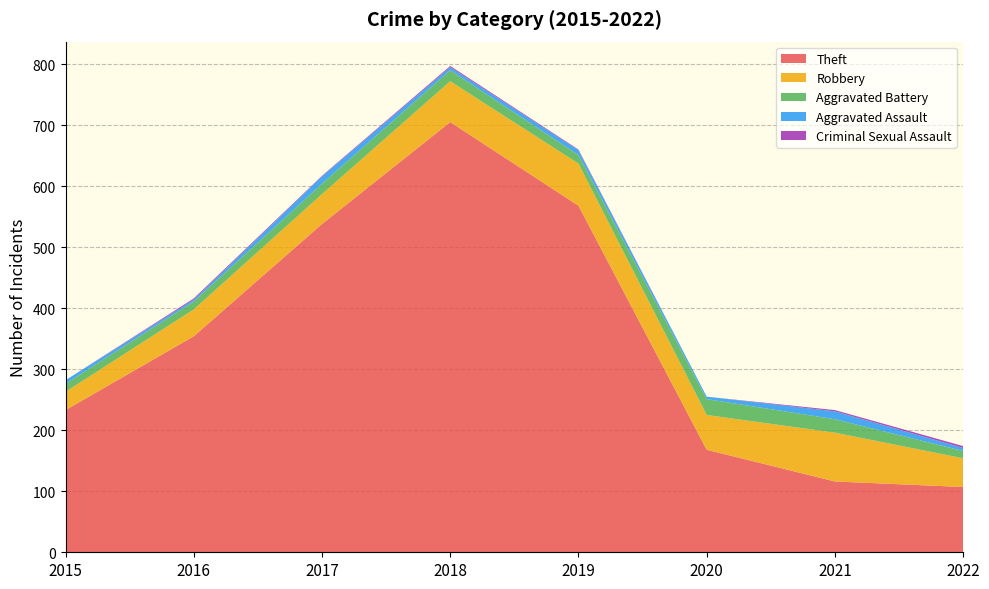

Reading left to right, transcribe all the data shown in this chart.

Theft: 233	354	538	705	568	168	116	107
Robbery: 30	44	49	67	69	57	80	47
Aggravated Battery: 13	13	17	18	14	26	22	12
Aggravated Assault: 6	3	12	5	8	4	13	5
Criminal Sexual Assault: 0	2	1	2	1	0	2	3